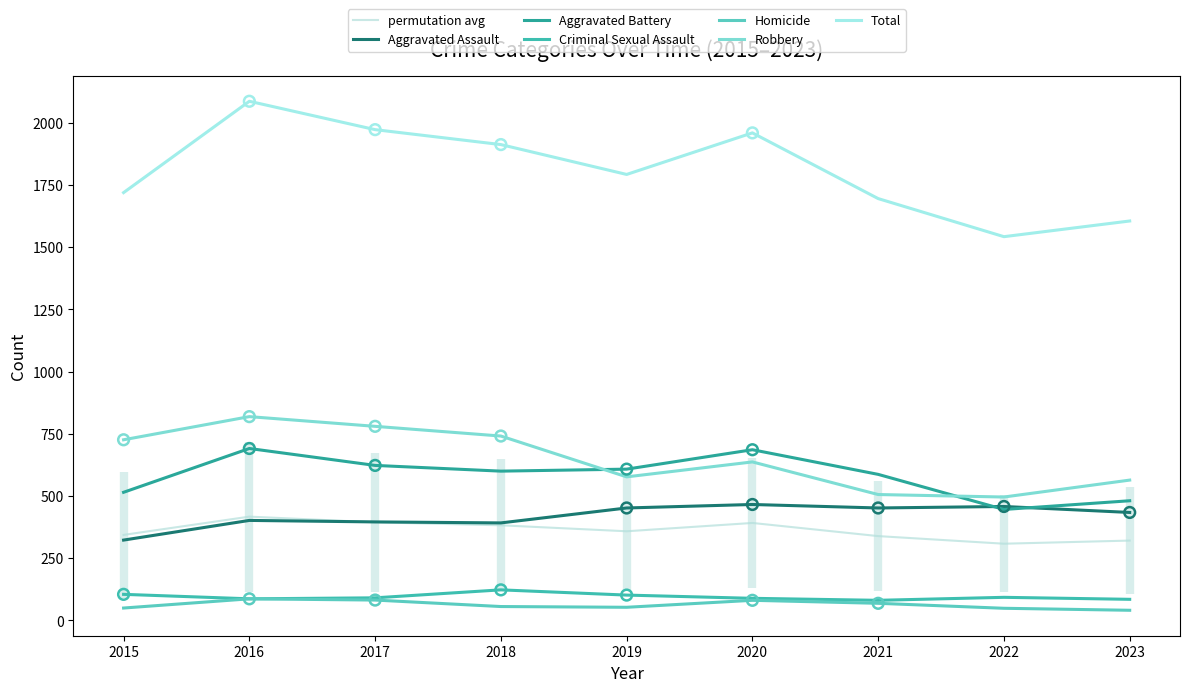

At which category is the sum across all series the highest?

2016